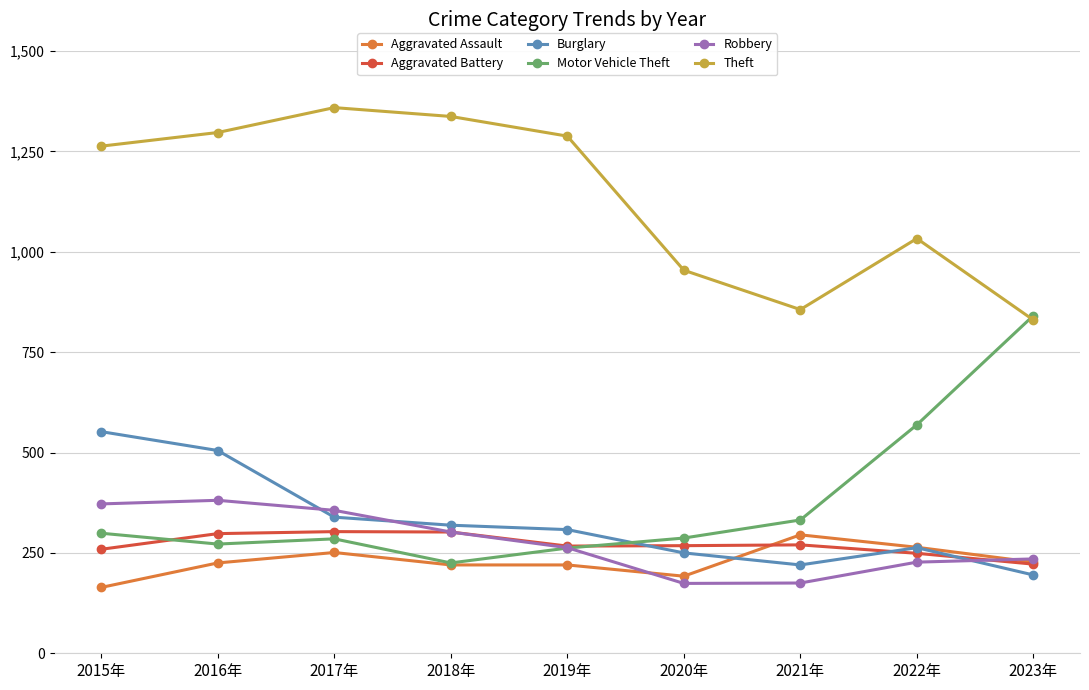

How many intersections are there between Motor Vehicle Theft and Burglary?

1